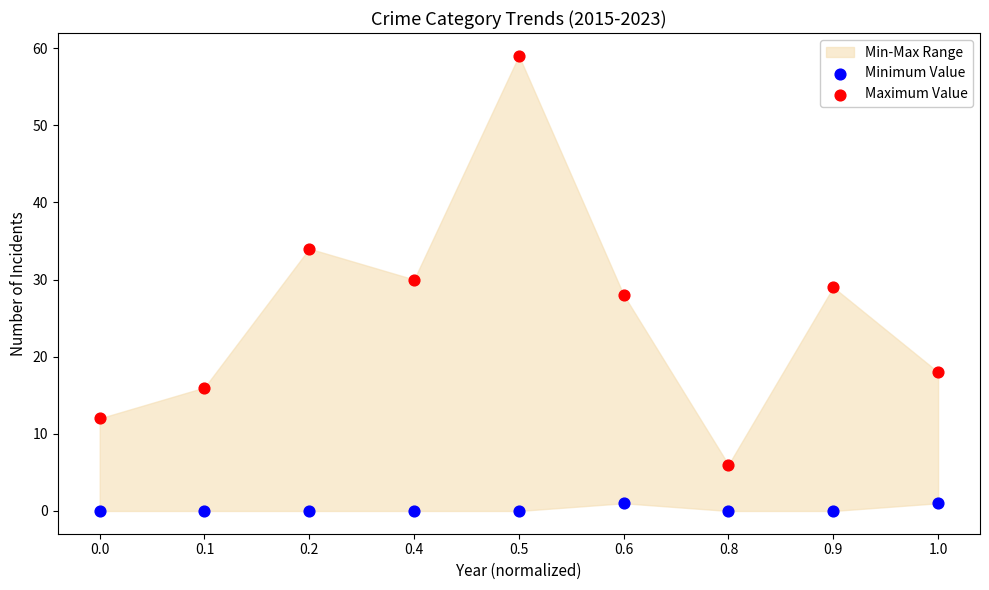

Which series contains the highest Y value?

Maximum Value